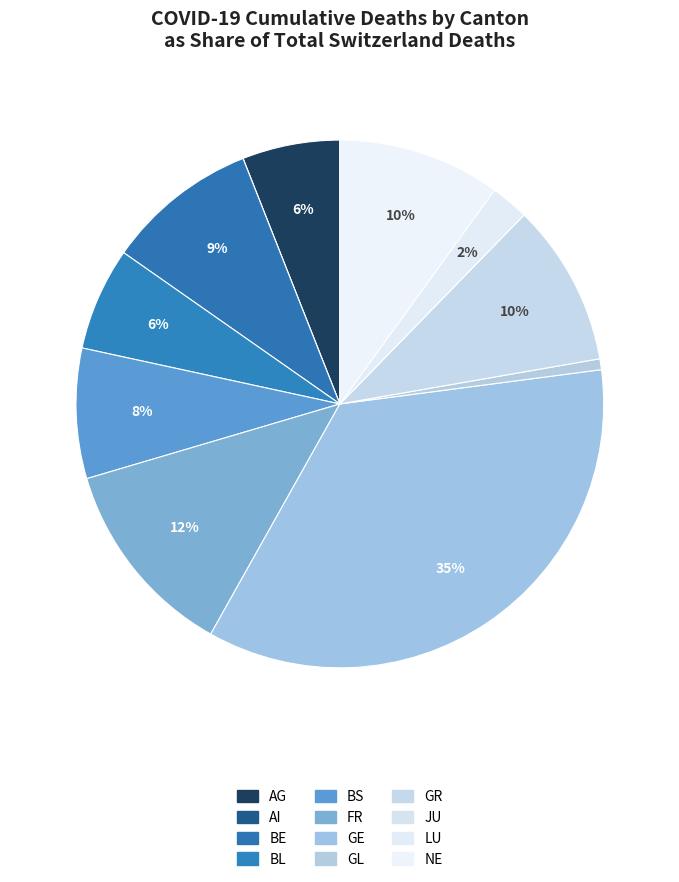

How many segments does this pie chart have?

12